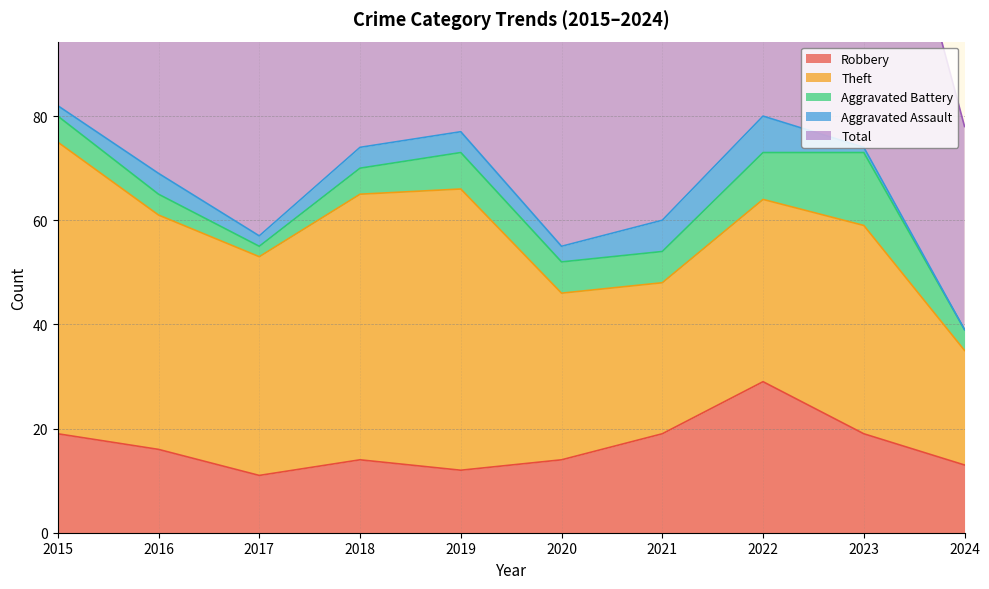

True or false: Theft and Aggravated Assault intersect in this chart.

False